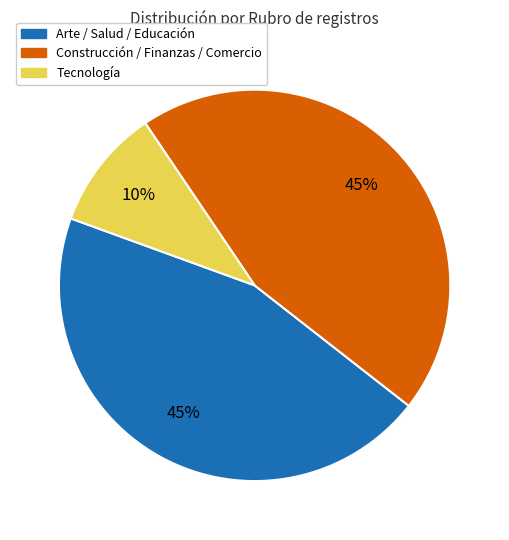

Combined, do Tecnología and Construcción / Finanzas / Comercio account for over 50%?

Yes